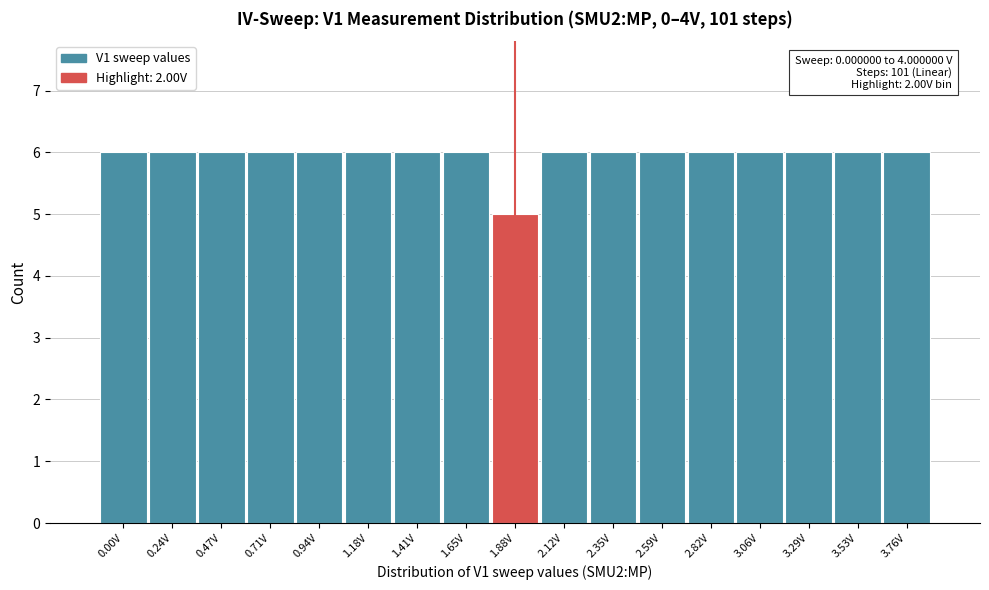

Reading right to left, extract all data points from this chart.

3.76V=6	3.53V=6	3.29V=6	3.06V=6	2.82V=6	2.59V=6	2.35V=6	2.12V=6	1.88V=5	1.65V=6	1.41V=6	1.18V=6	0.94V=6	0.71V=6	0.47V=6	0.24V=6	0.00V=6